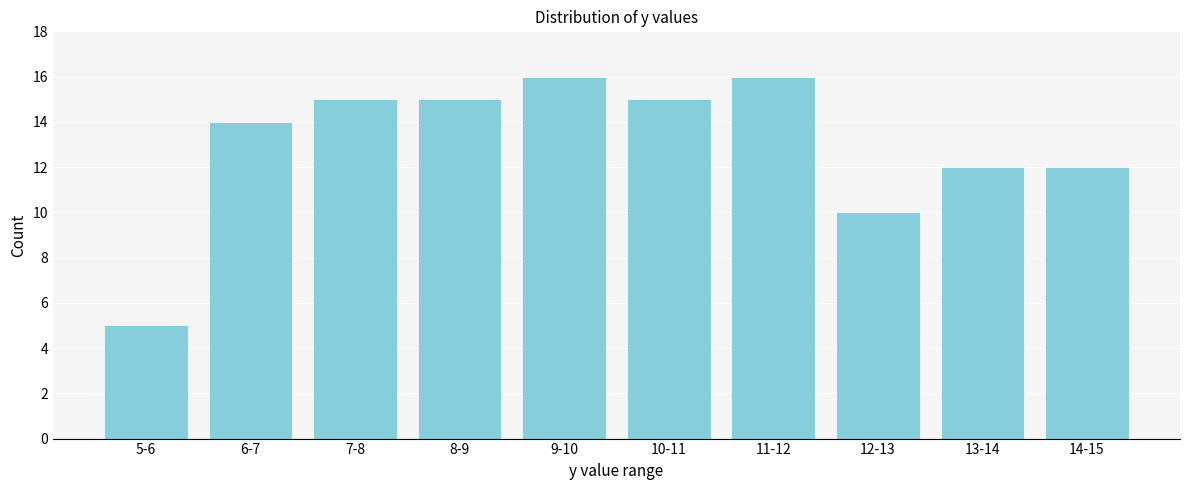

Reading left to right, list all the values displayed in this chart.

5	14	15	15	16	15	16	10	12	12